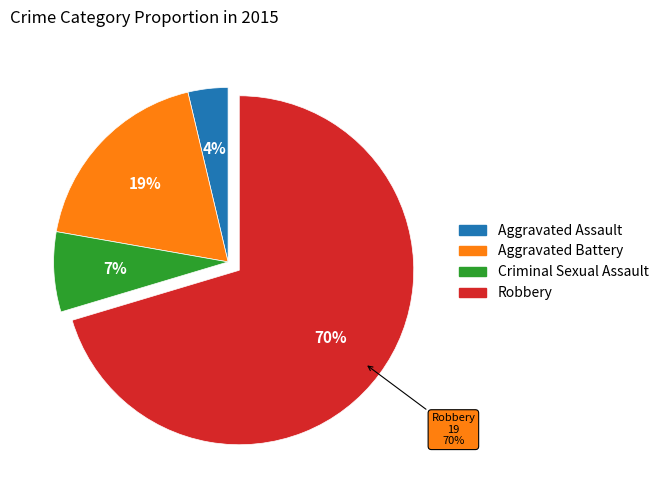

What is the majority slice?

Robbery